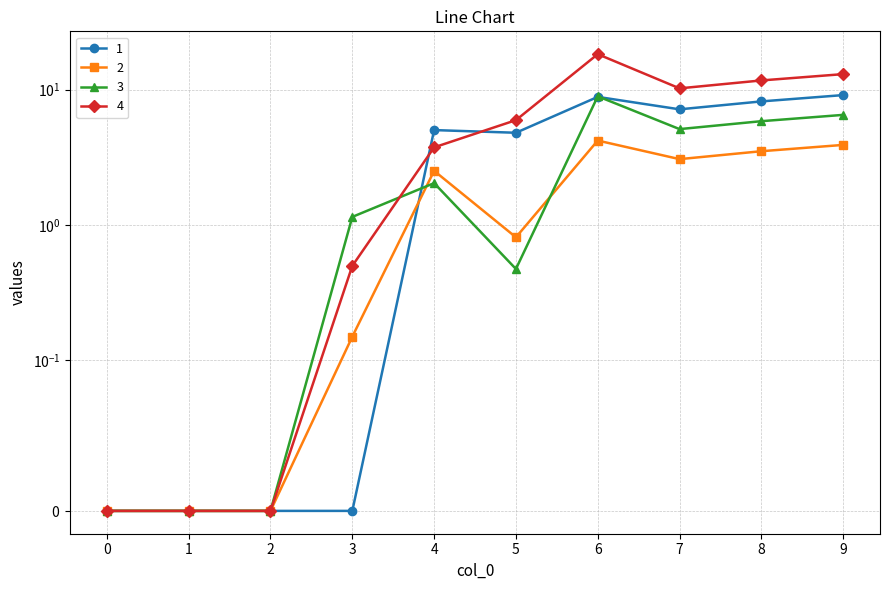

True or false: 1 and 2 intersect in this chart.

True